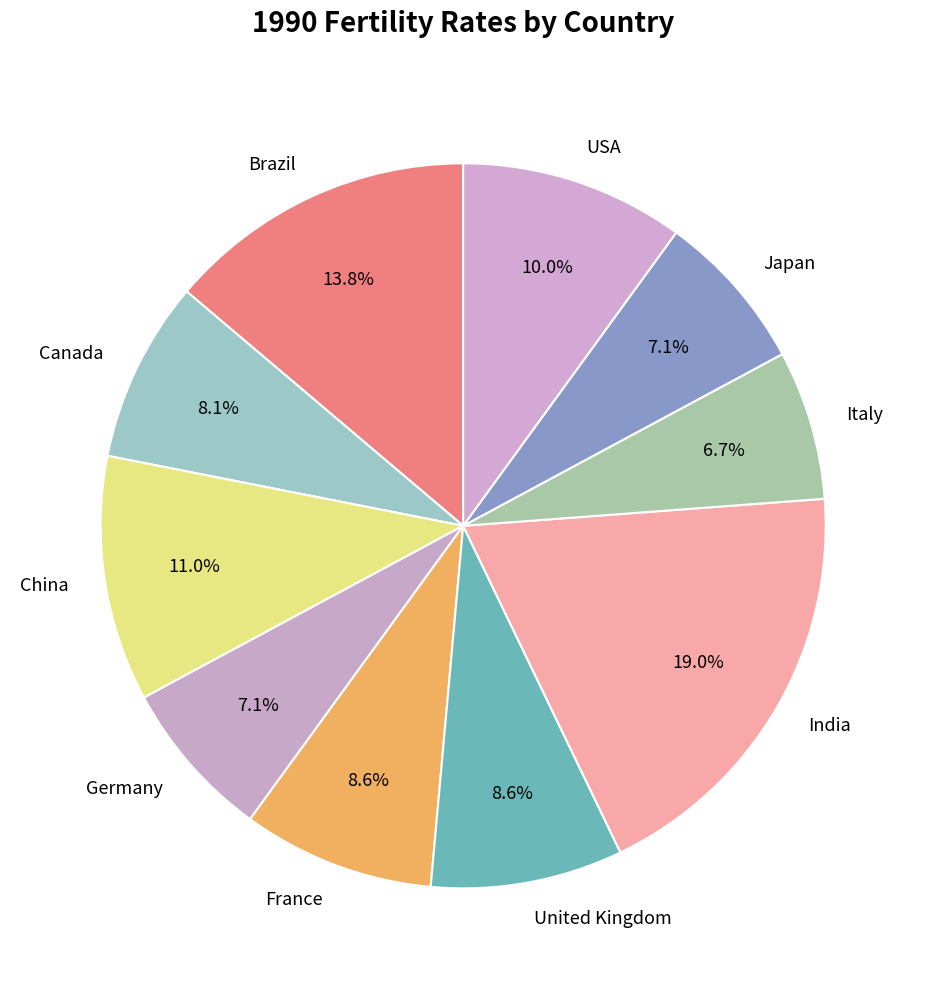

How much of the chart is everything except Canada?

91.9%